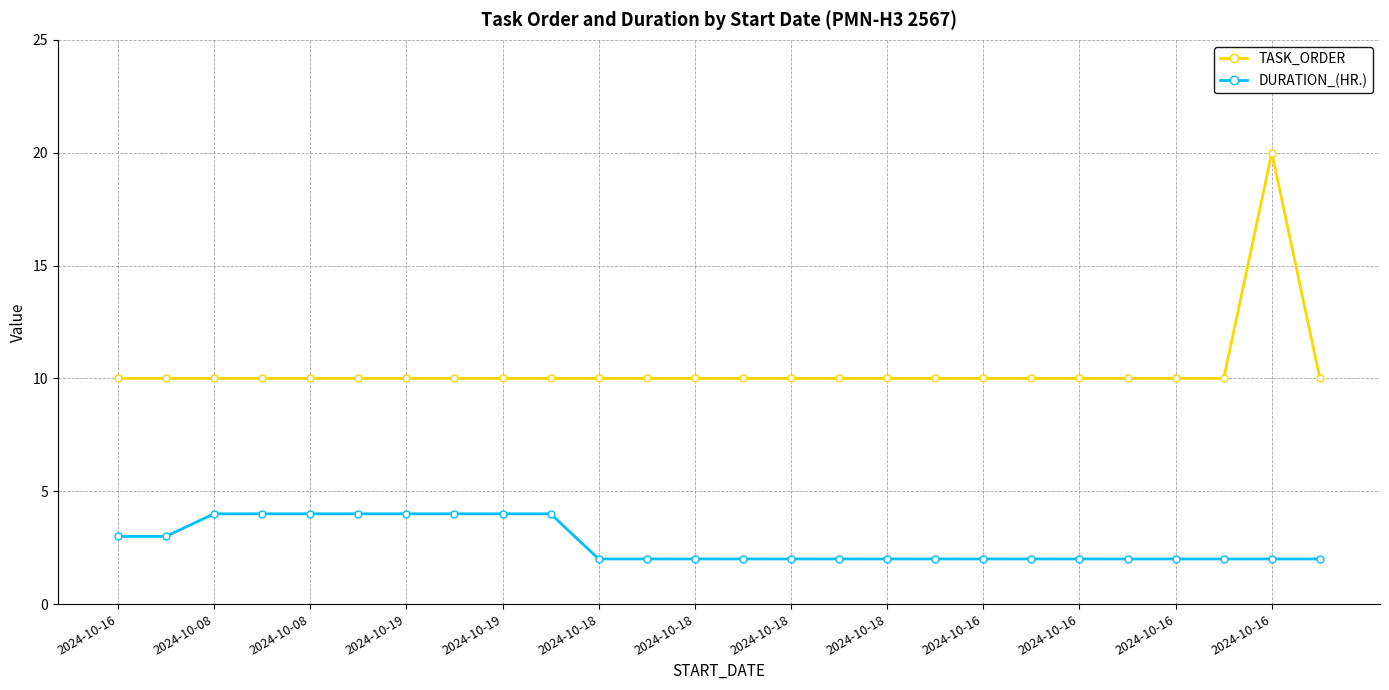

Which series has the largest range (max minus min)?

TASK_ORDER